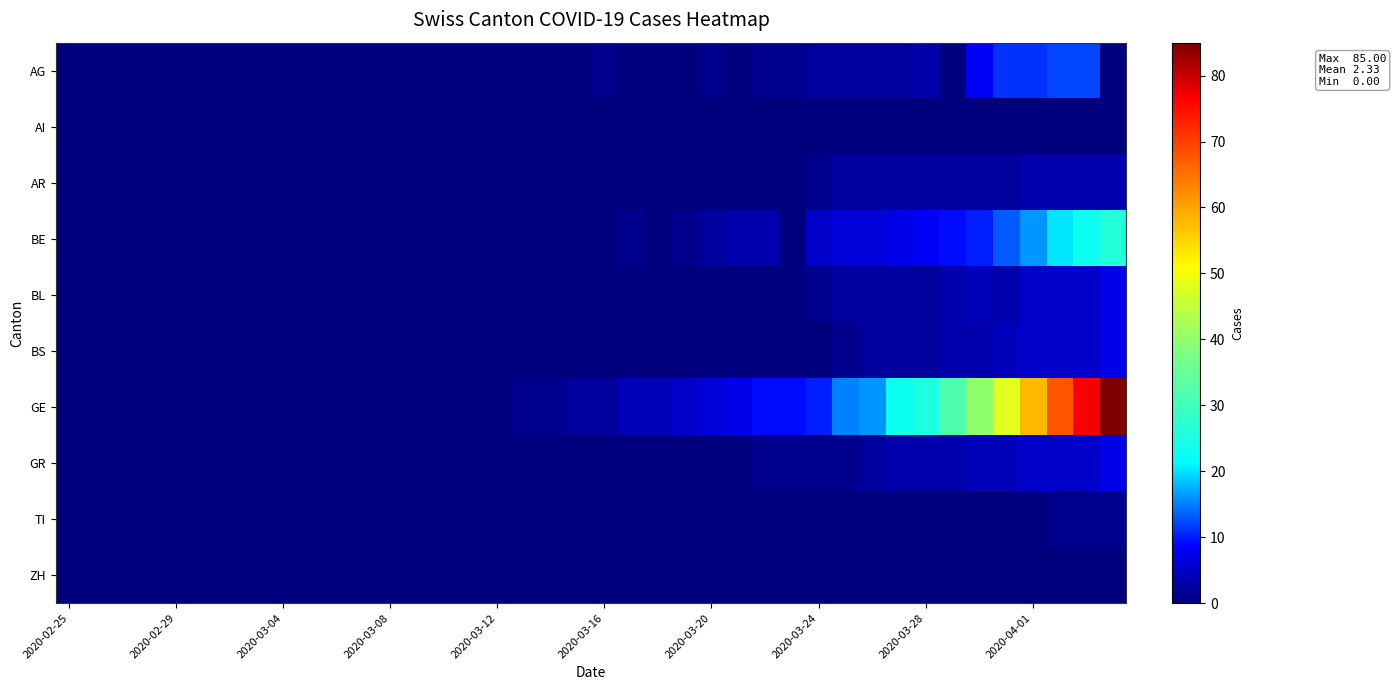

At how many categories does at least one series exceed 30?

7